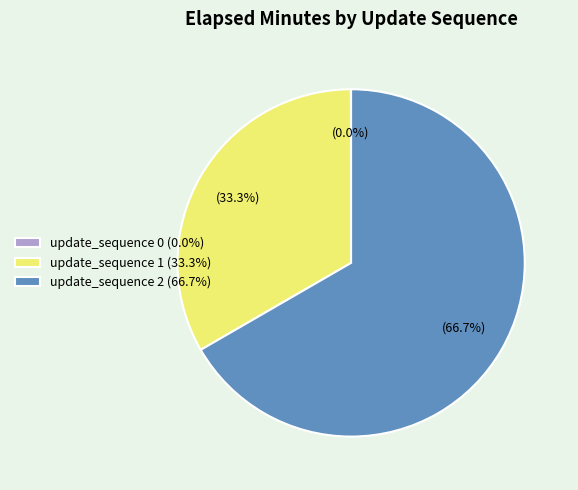

Does update_sequence 2 account for over 50% of the chart?

Yes